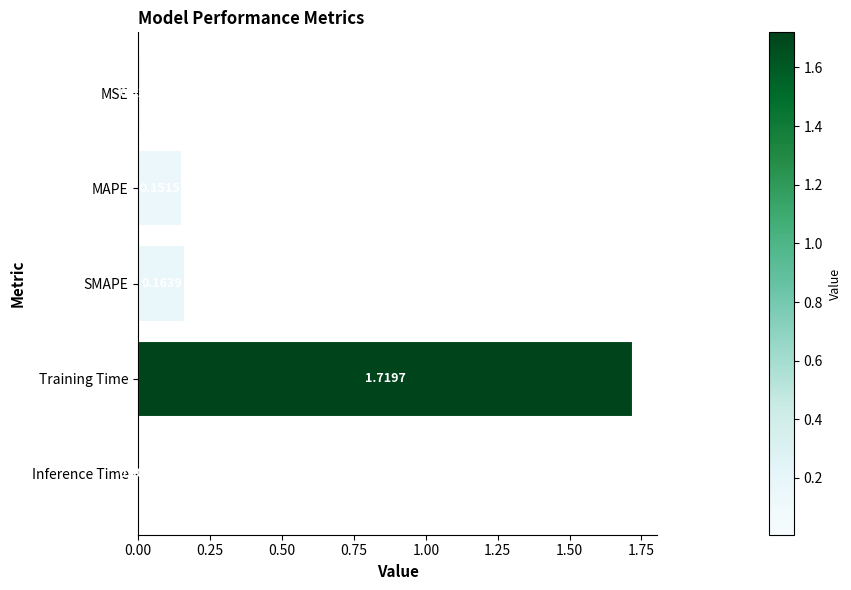

What is the label of the 1st bar from the bottom?

Inference Time